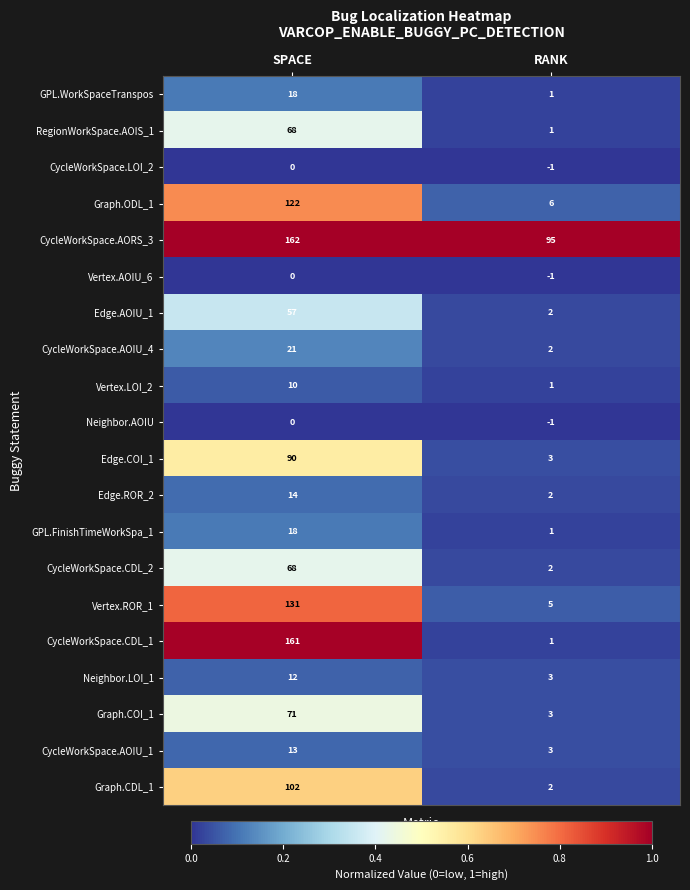

Rank the categories by CycleWorkSpace.AOIU_4 value from lowest to highest.

RANK, SPACE